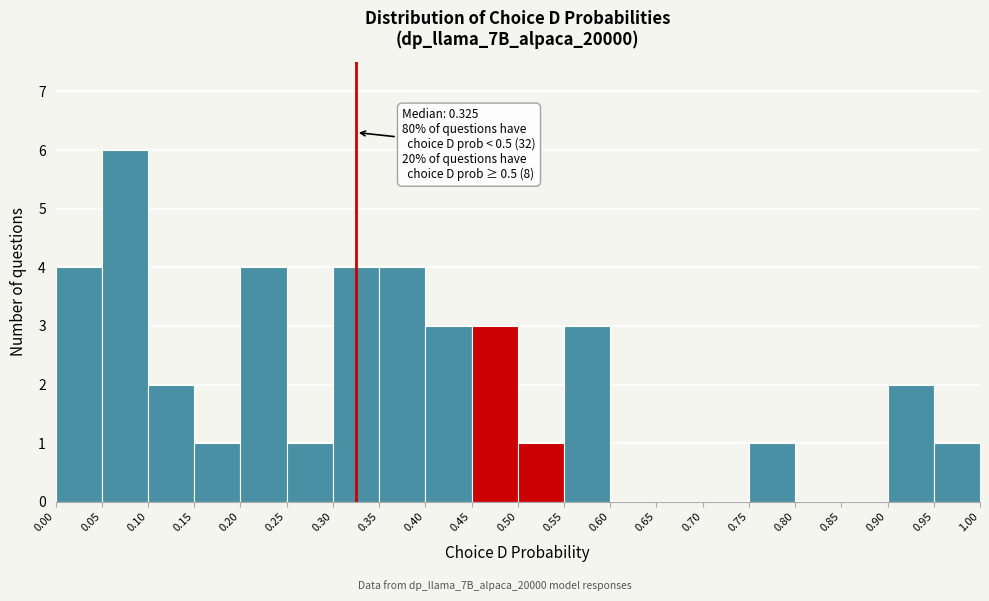

Over which range of the x-axis is the bar tallest?

0.05 to 0.10